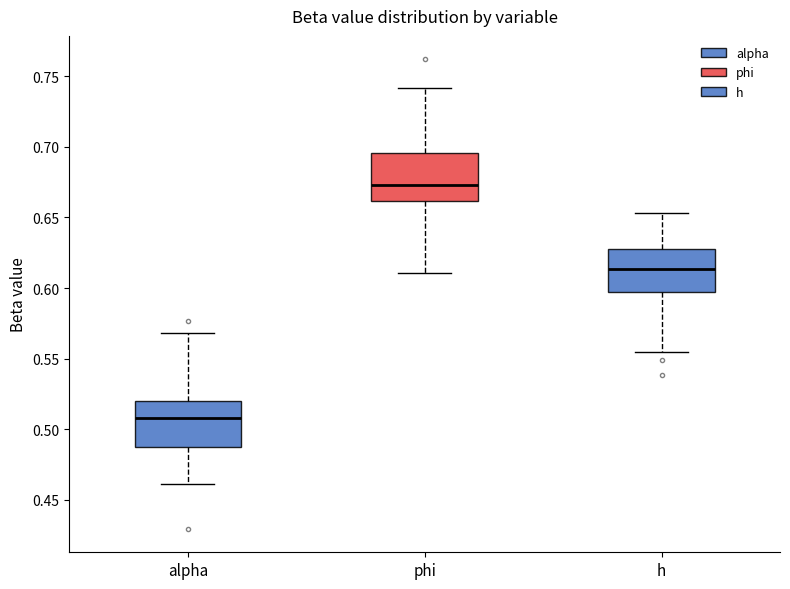

Which box's median line is the lowest?

alpha